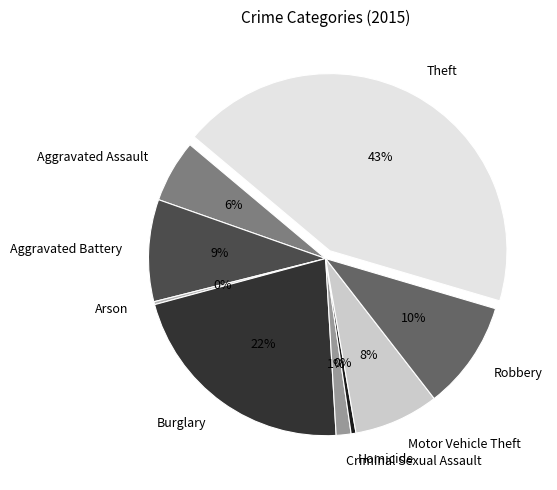

Which slice is the largest?

Theft